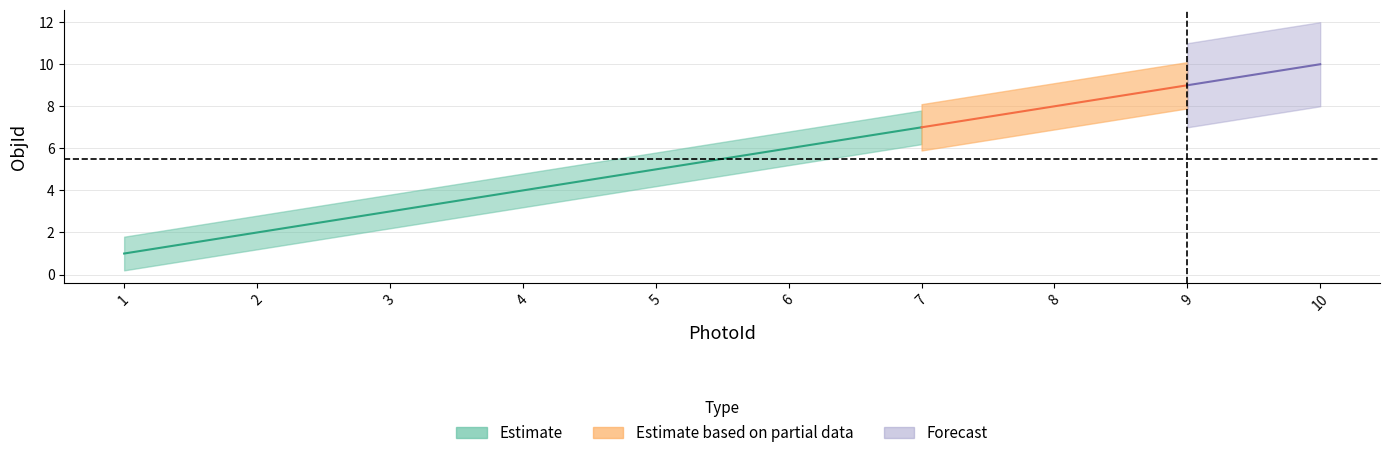

Reading left to right, what are all the values shown in this chart?

1=1	2=2	3=3	4=4	5=5	6=6	7=7	8=8	9=9	10=10